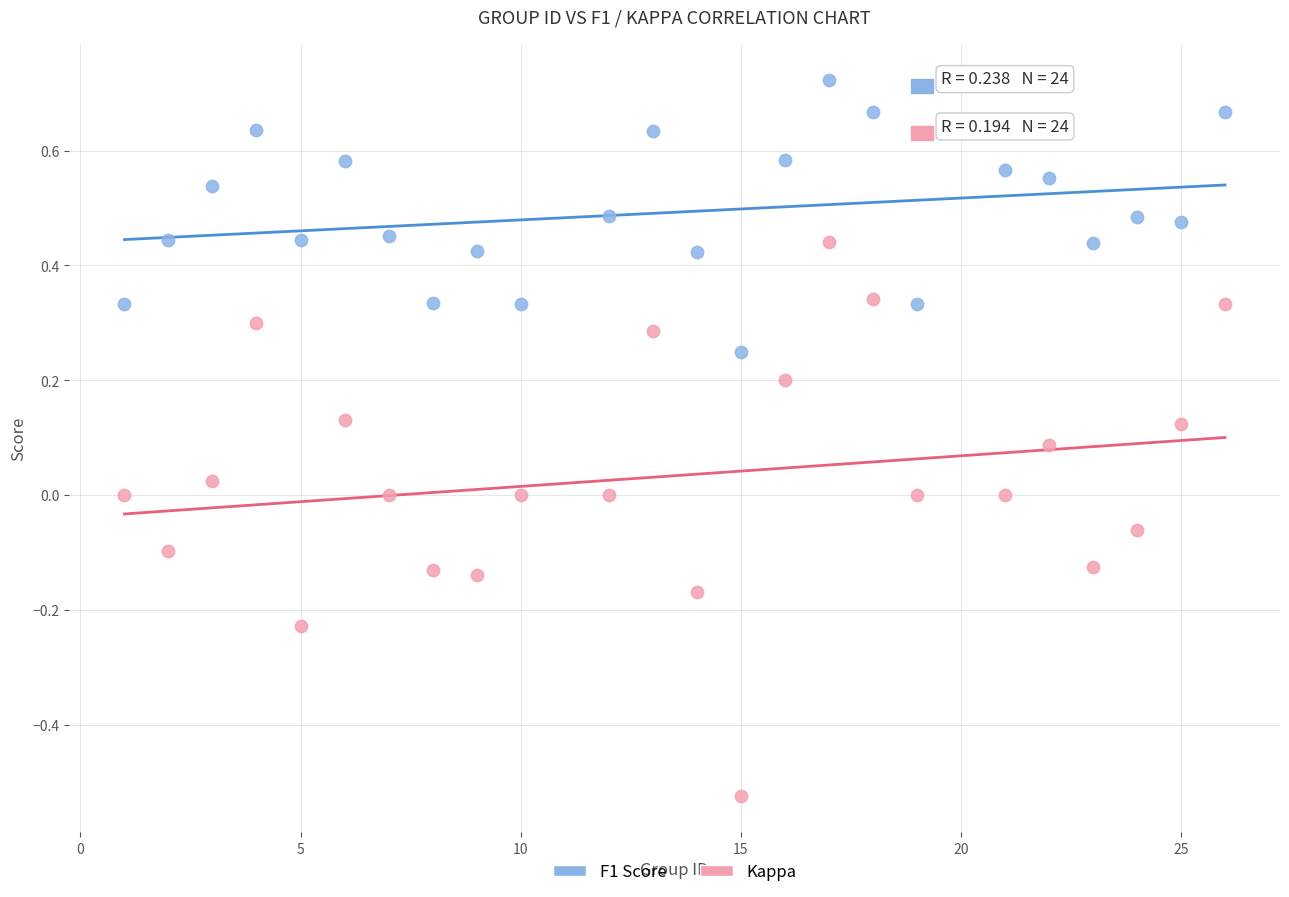

Which series reaches the minimum Y coordinate?

Kappa